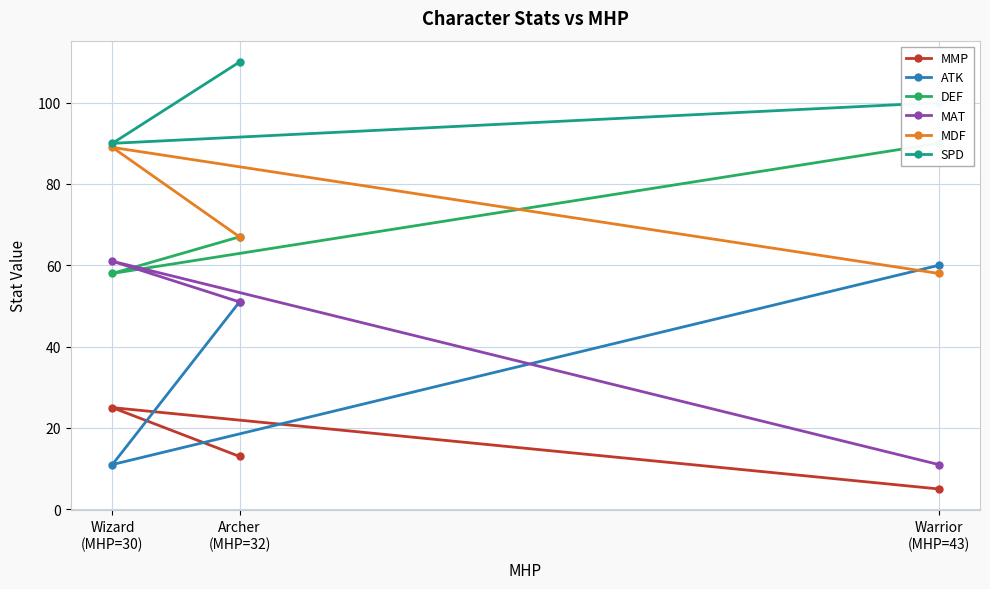

What is the lowest value of the MDF series?

58